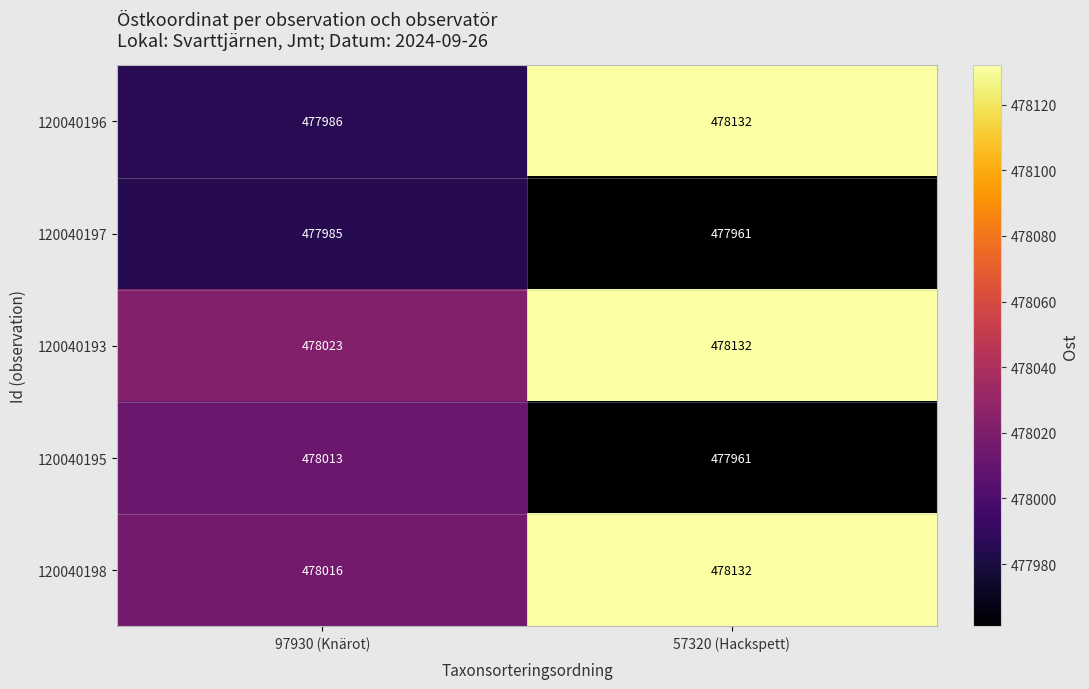

At 97930 (Knärot), list the series in order from largest to smallest.

120040193, 120040198, 120040195, 120040196, 120040197